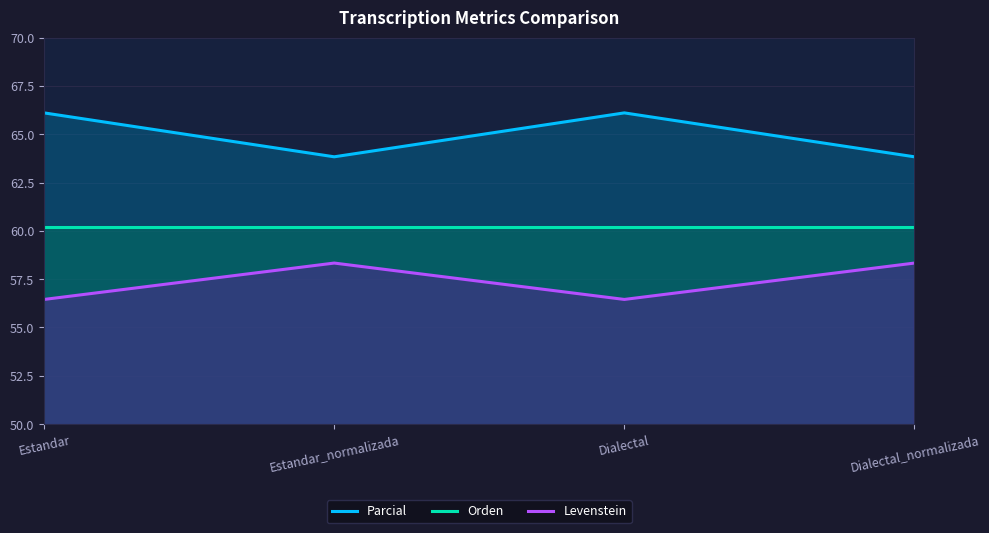

Which series has the largest total across all categories?

Parcial